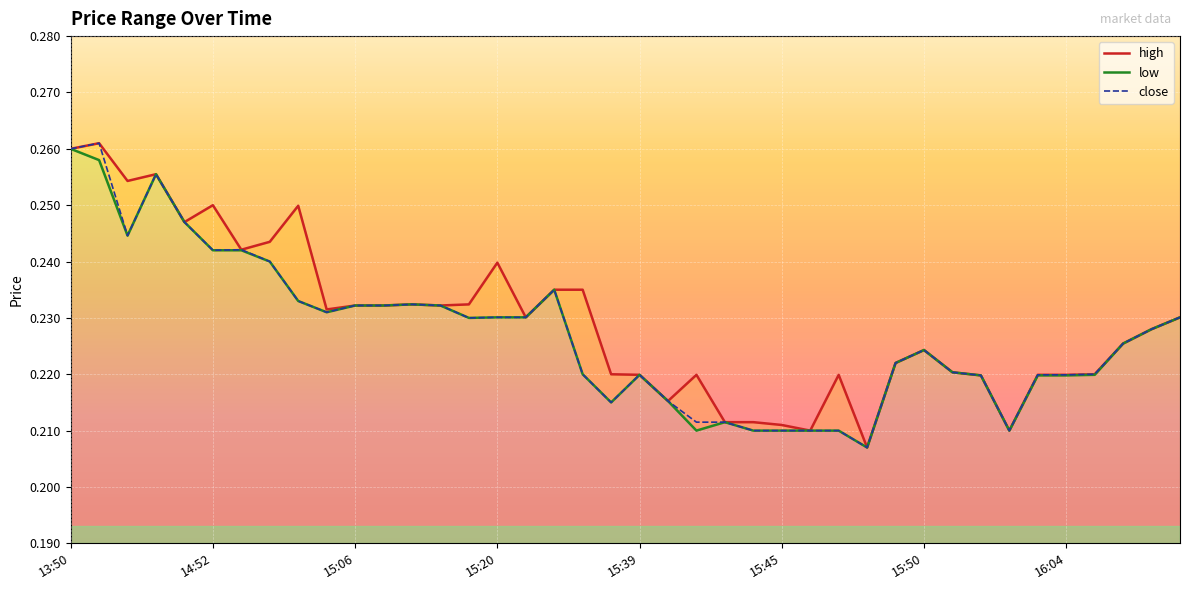

Which series has the largest range (max minus min)?

high